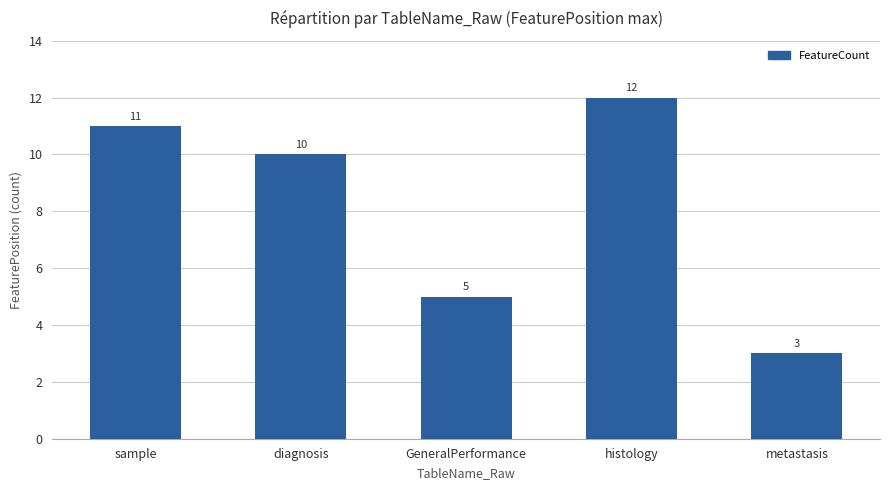

What is the change in value from diagnosis to histology?

+2